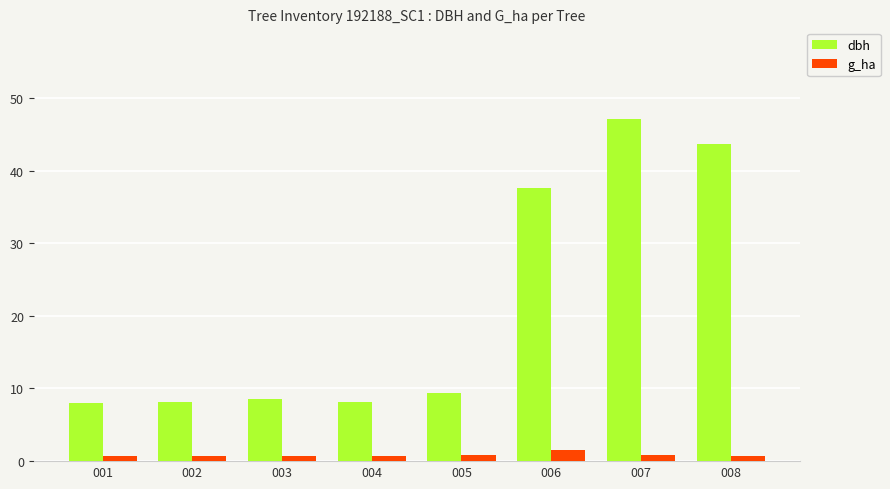

What is the average value of the dbh series?

21.3